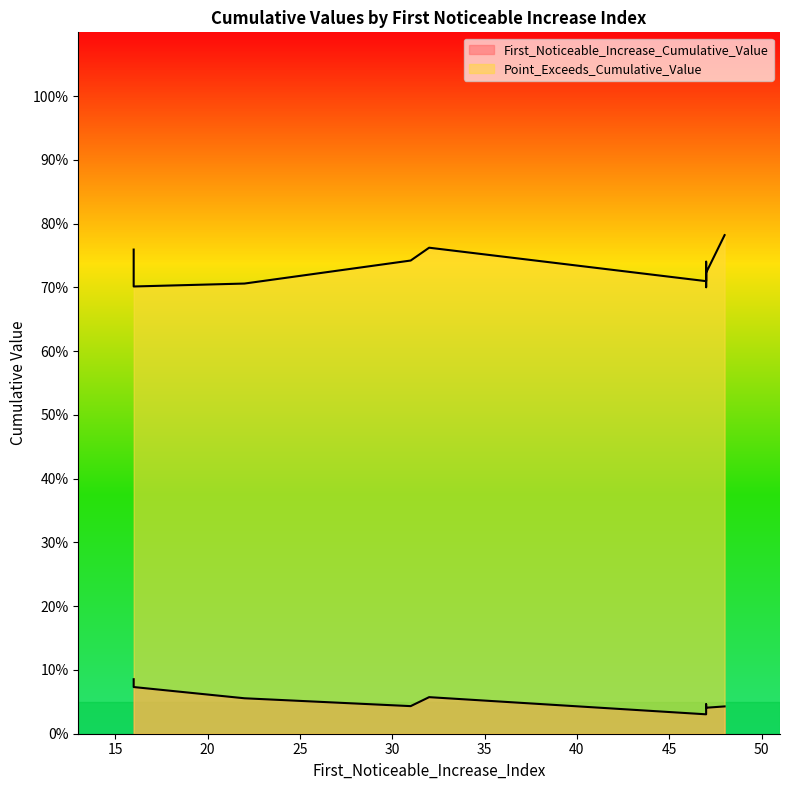

The value of First_Noticeable_Increase_Cumulative_Value at 16 is 0.1. True or false?

True